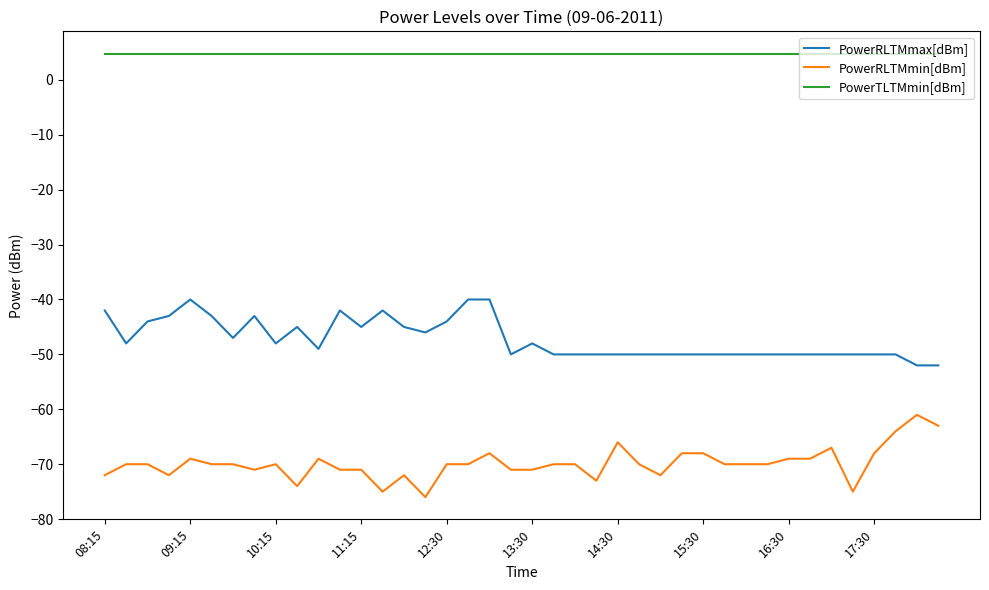

Which series has the largest total across all categories?

PowerTLTMmin[dBm]